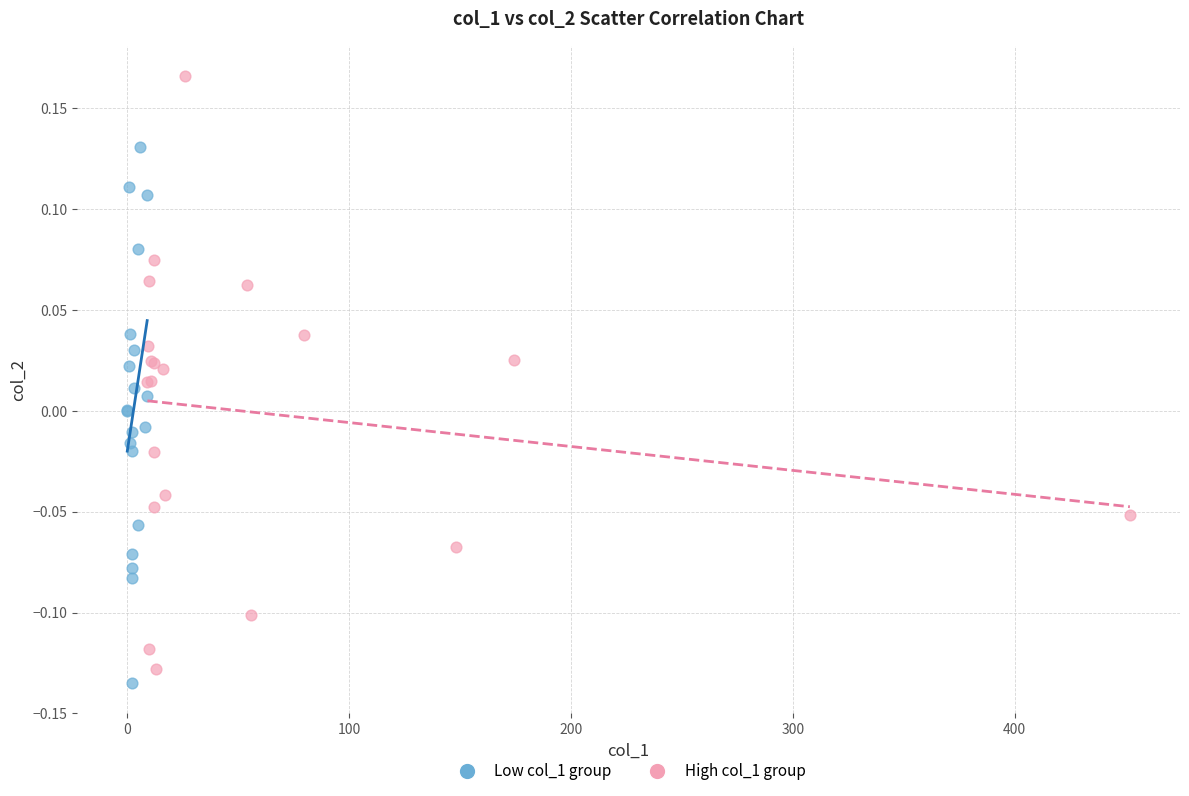

Which series has the largest Y range (max minus min)?

High col_1 group